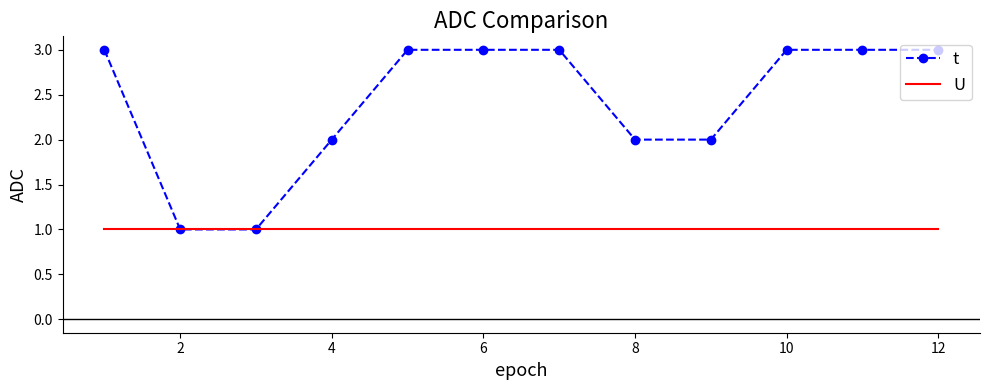

Which series has the widest spread of values?

t